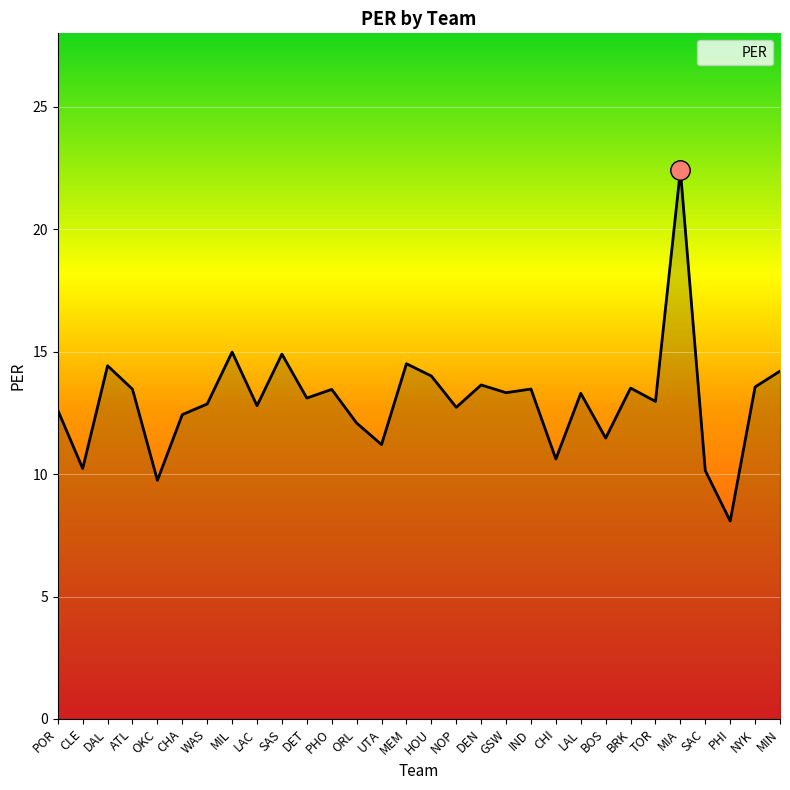

What is the difference between the values at DEN and MIA?

8.8